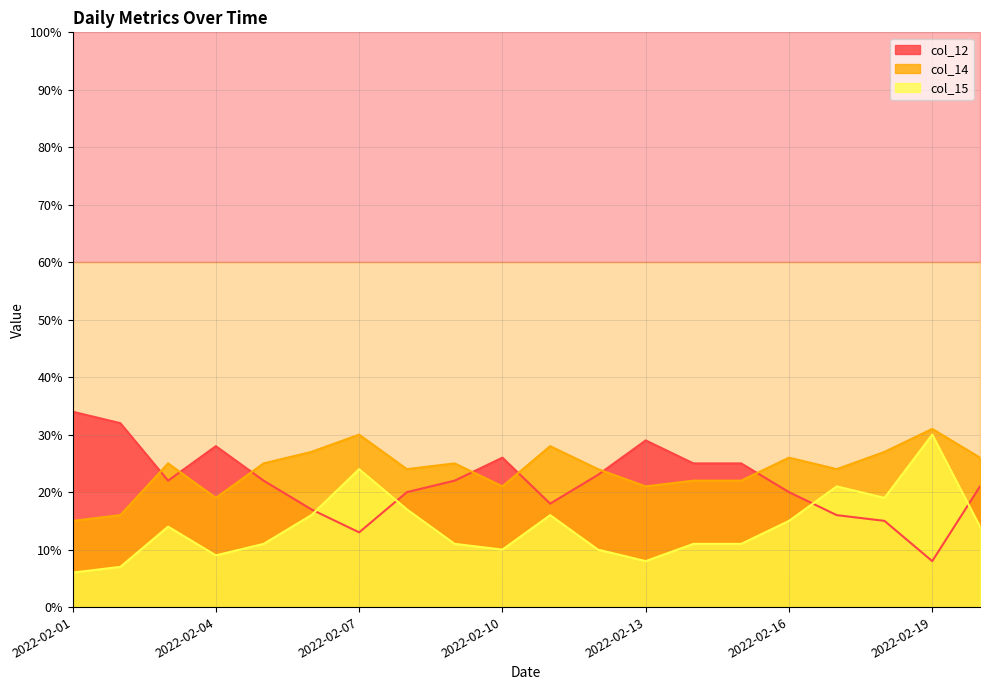

At which category does the chart reach its peak across all series?

2022-02-01